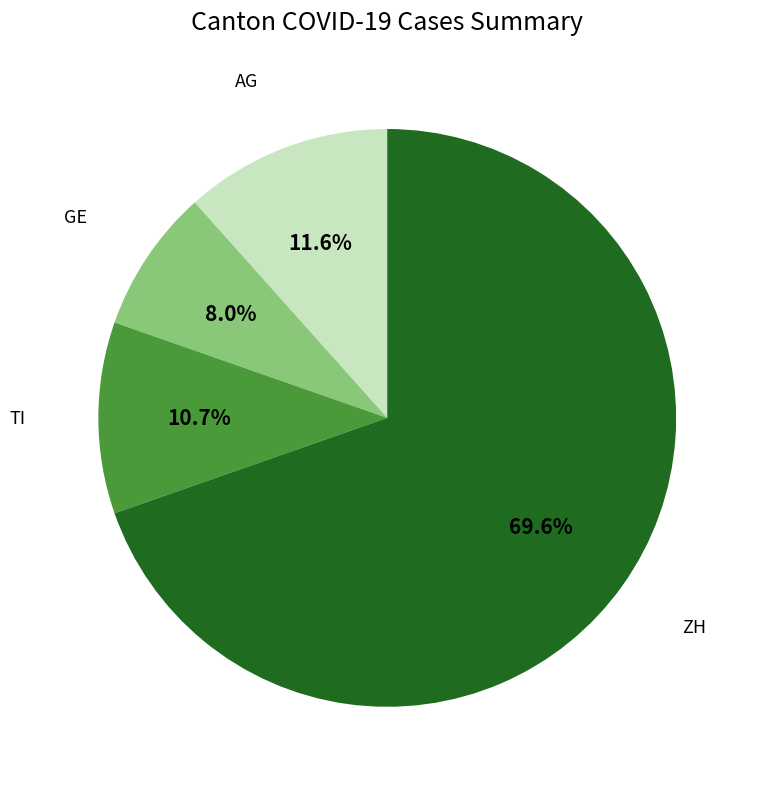

To the nearest percent, what is the average slice percentage?

25%